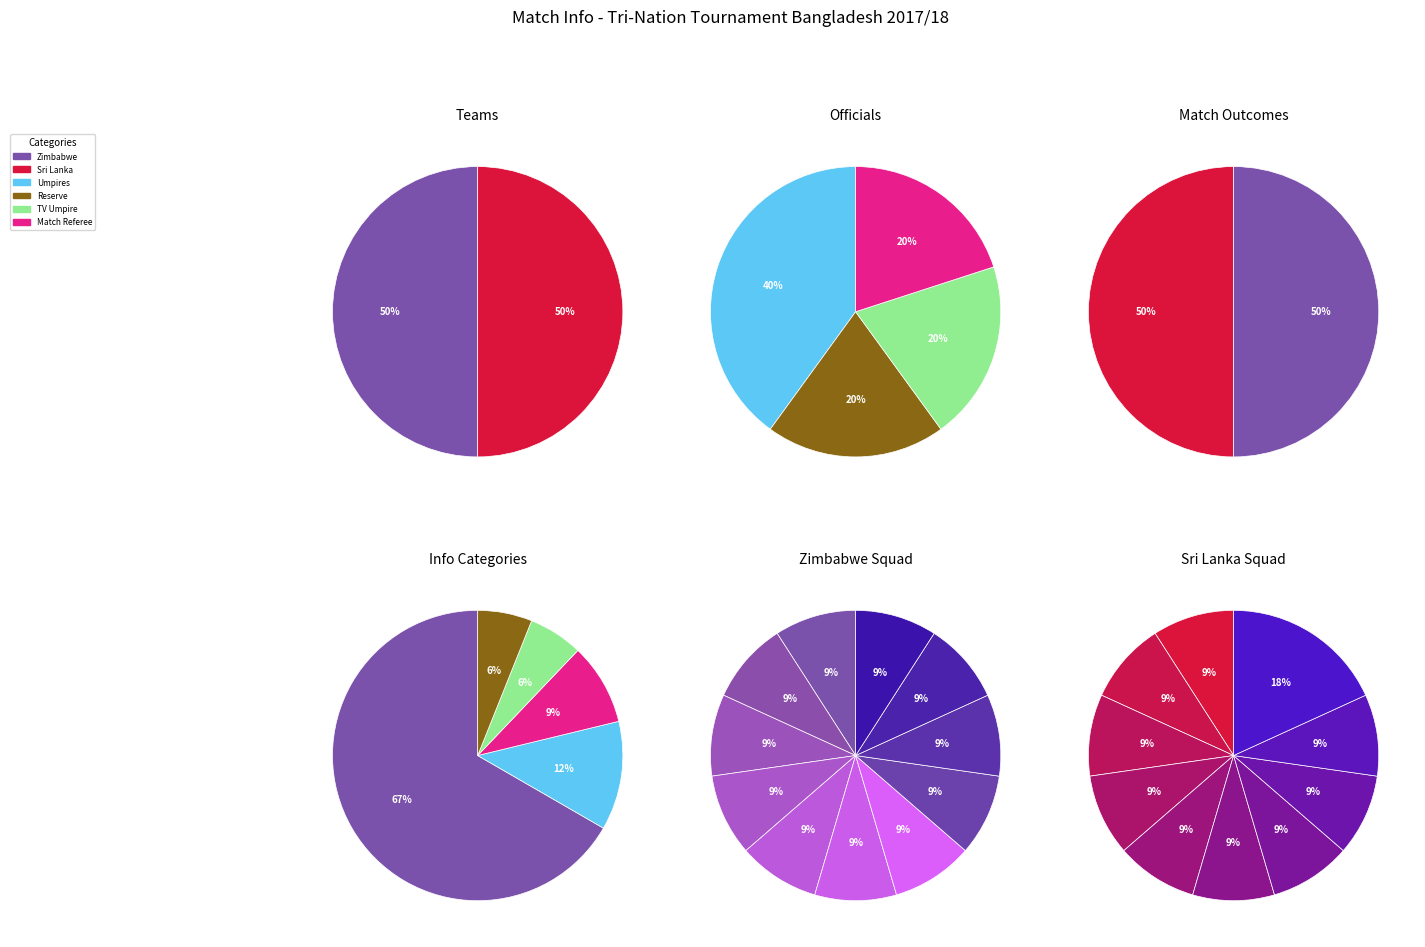

How many segments does this pie chart have?

11